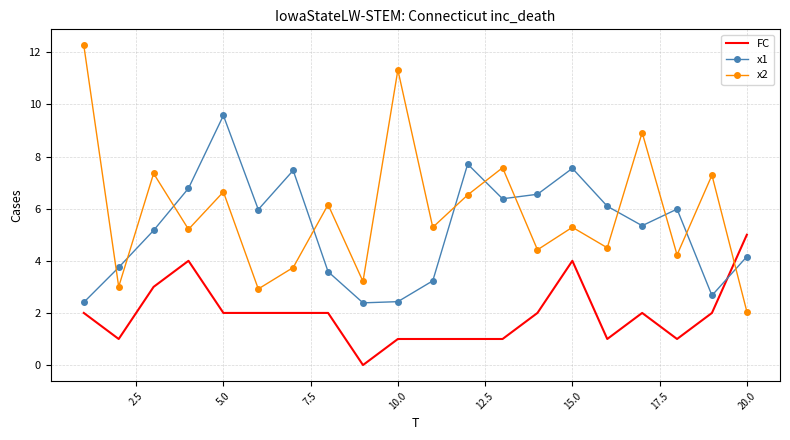

What is the difference between the maximum and minimum values in the FC series?

5.0